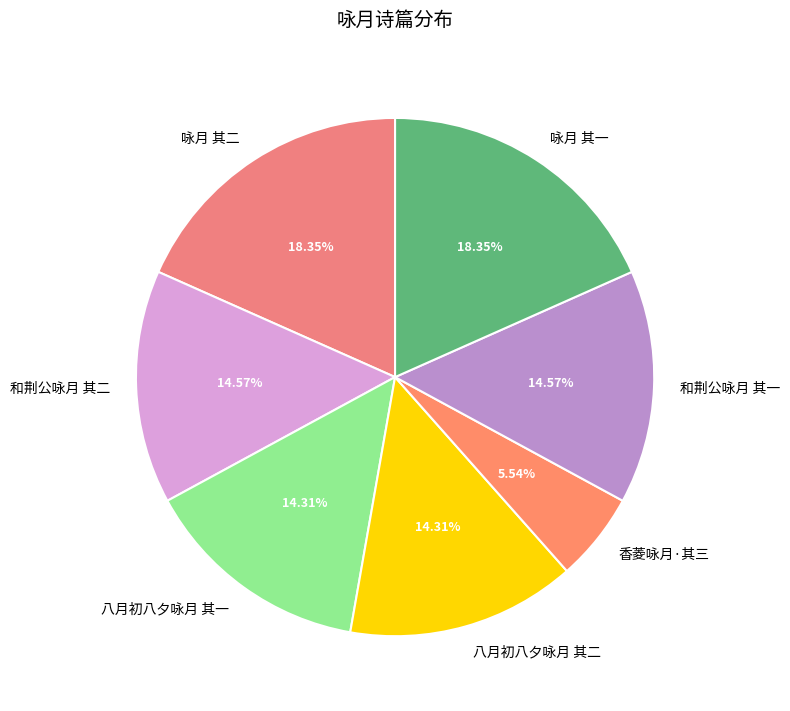

What is the total percentage of 八月初八夕咏月 其一 and 八月初八夕咏月 其二?

28.6%